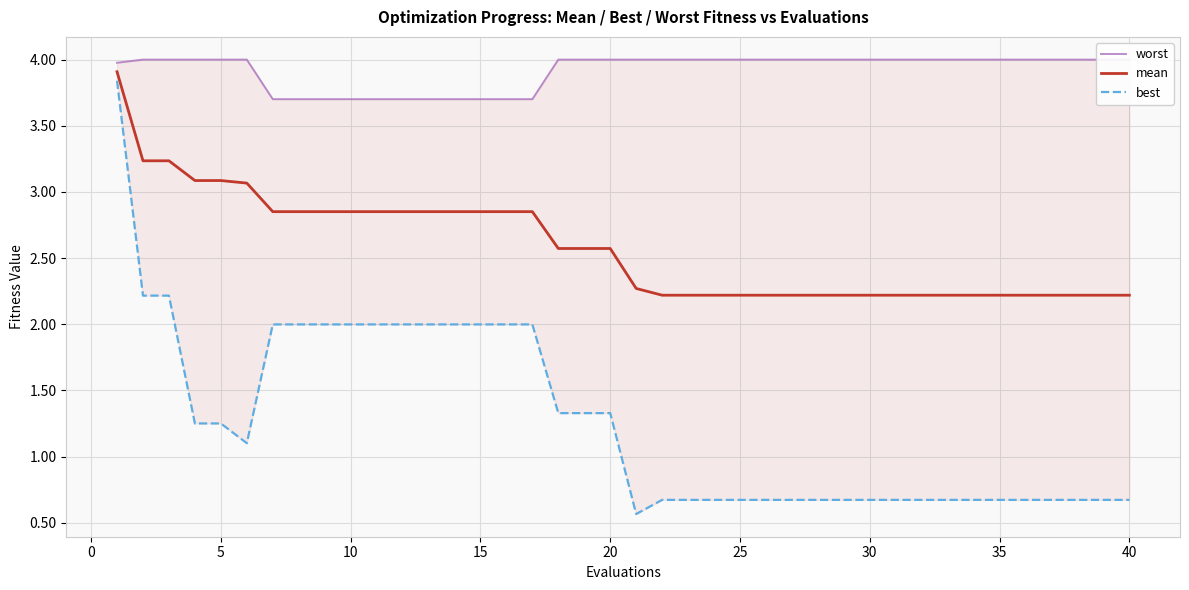

What is the value of the best point at the 18th from the left?

1.3